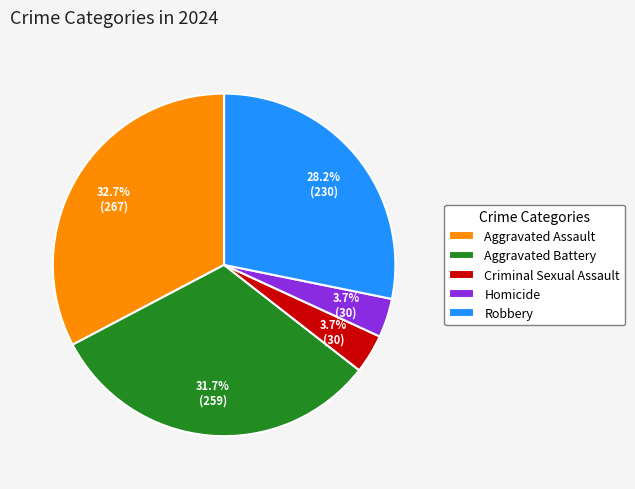

What percentage is the Robbery slice, to the nearest percent?

28%